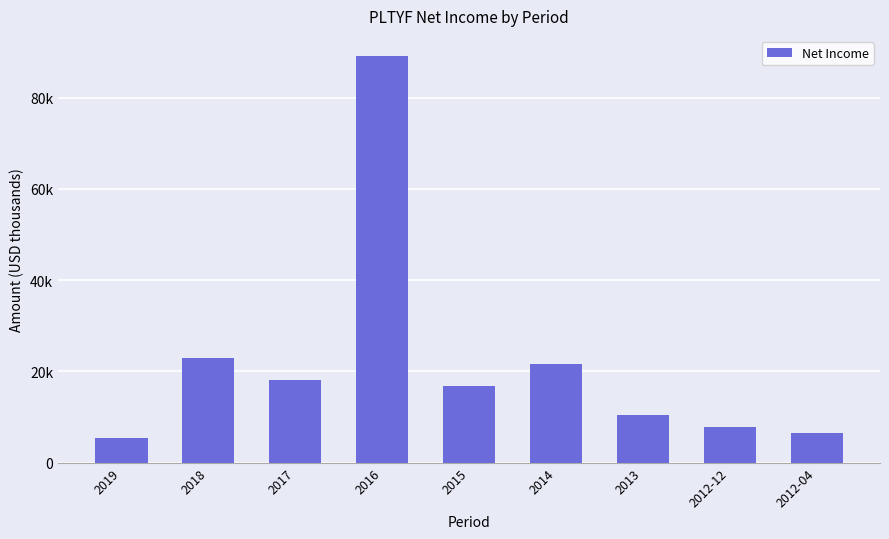

Rank the categories by value from lowest to highest.

2019, 2012-04, 2012-12, 2013, 2015, 2017, 2014, 2018, 2016